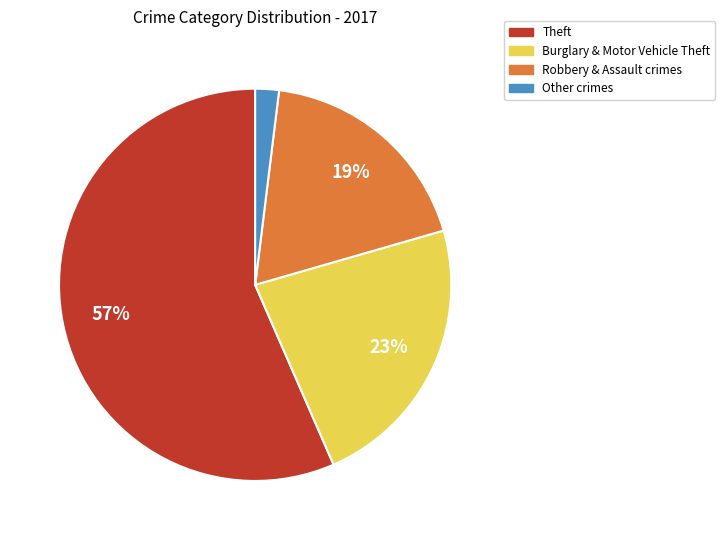

Is it true that Burglary & Motor Vehicle Theft is 13% of the pie?

False